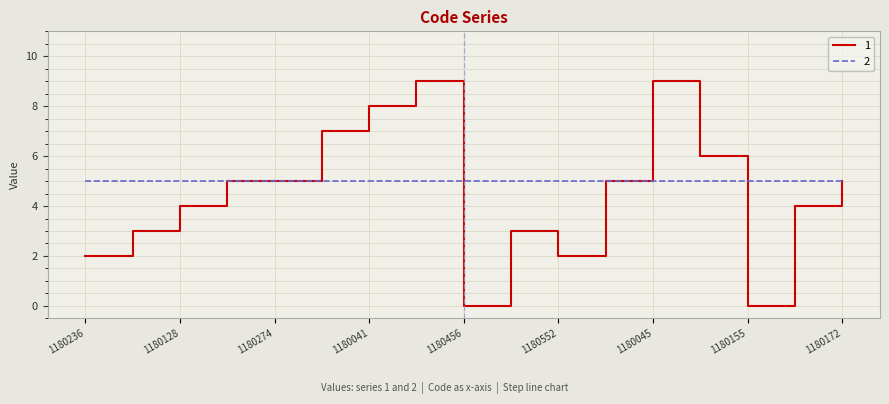

List the series in order of their overall mean, highest first.

2, 1